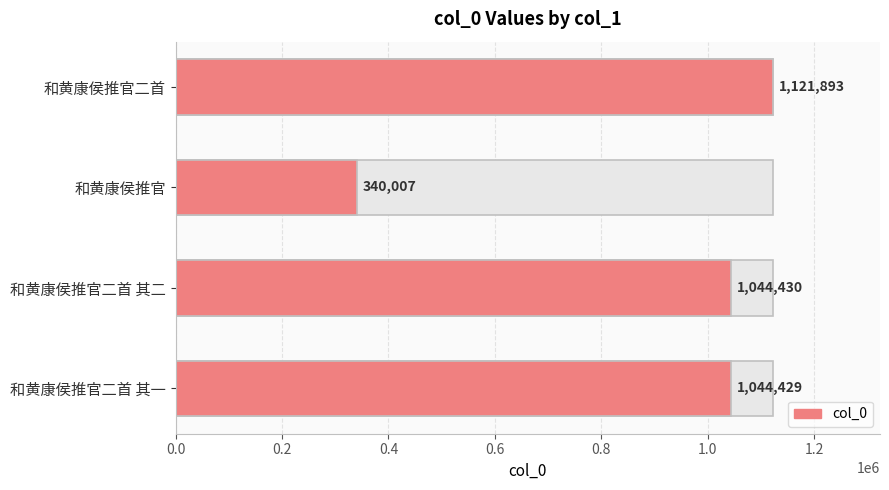

What is the ratio of the value at 和黄康侯推官 to the value at 和黄康侯推官二首?

0.3